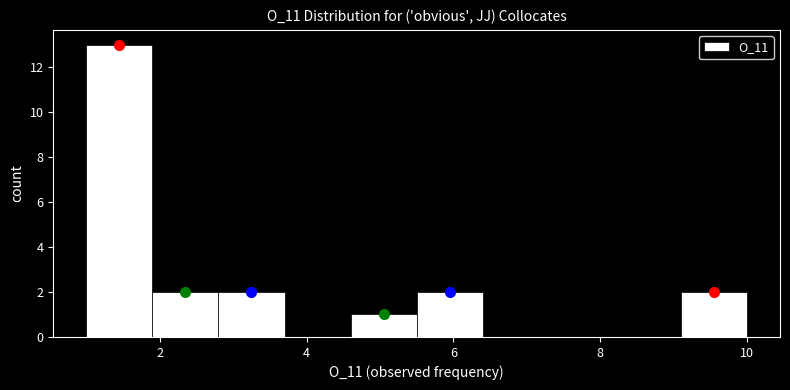

Which range on the x-axis has the tallest bar?

1.0 to 1.9